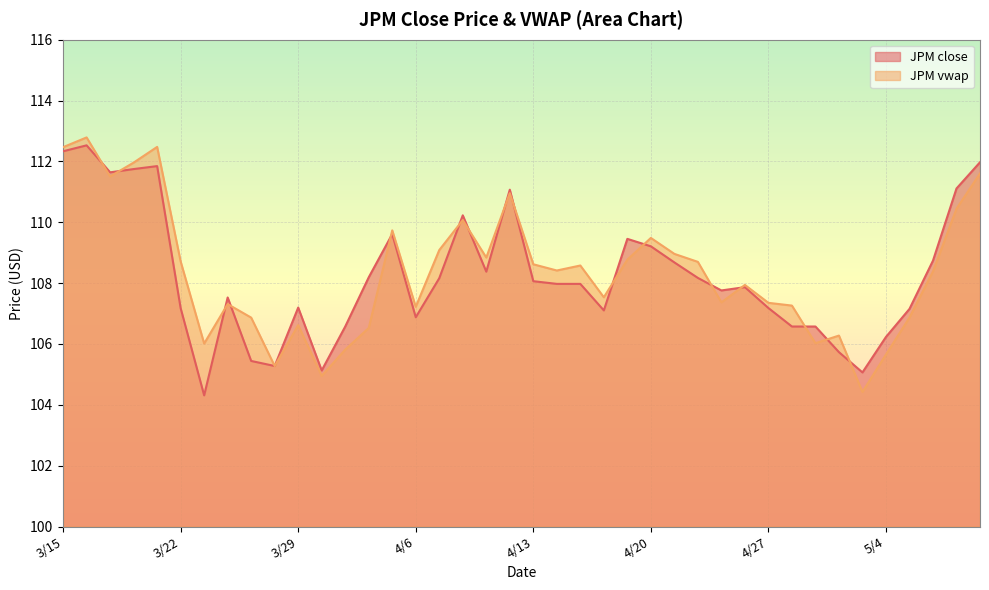

Where does the JPM close series first go above 107?

3/15